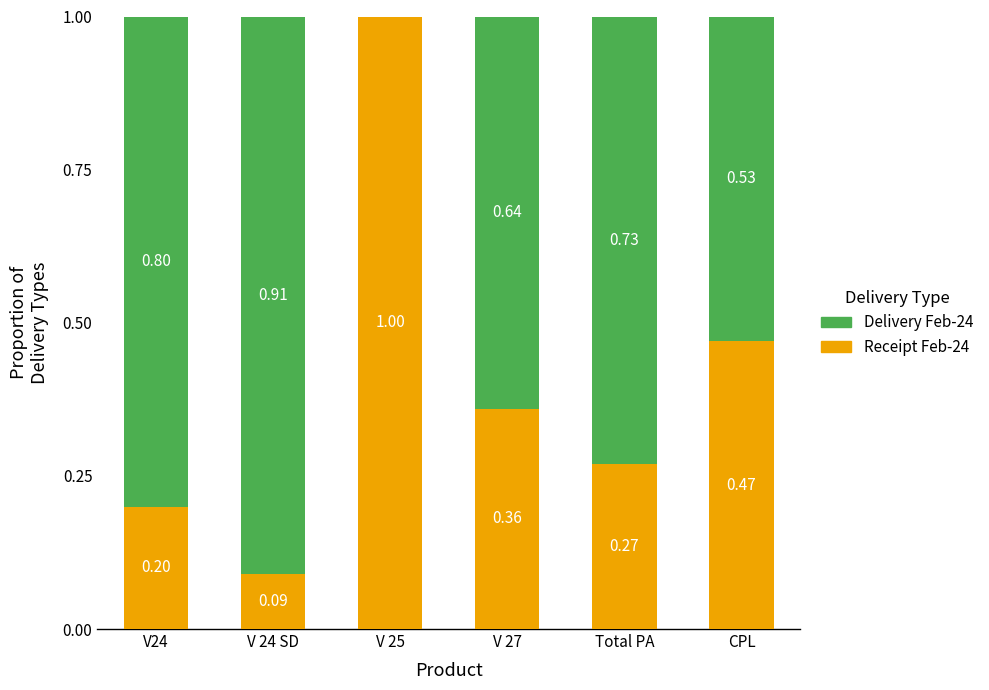

What is the total value across all series at V 24 SD?

1.0